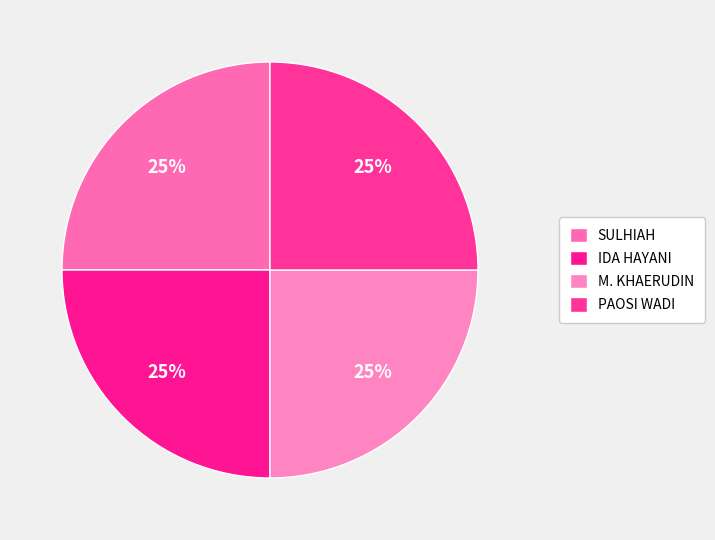

The IDA HAYANI slice represents 25% of the pie. True or false?

True